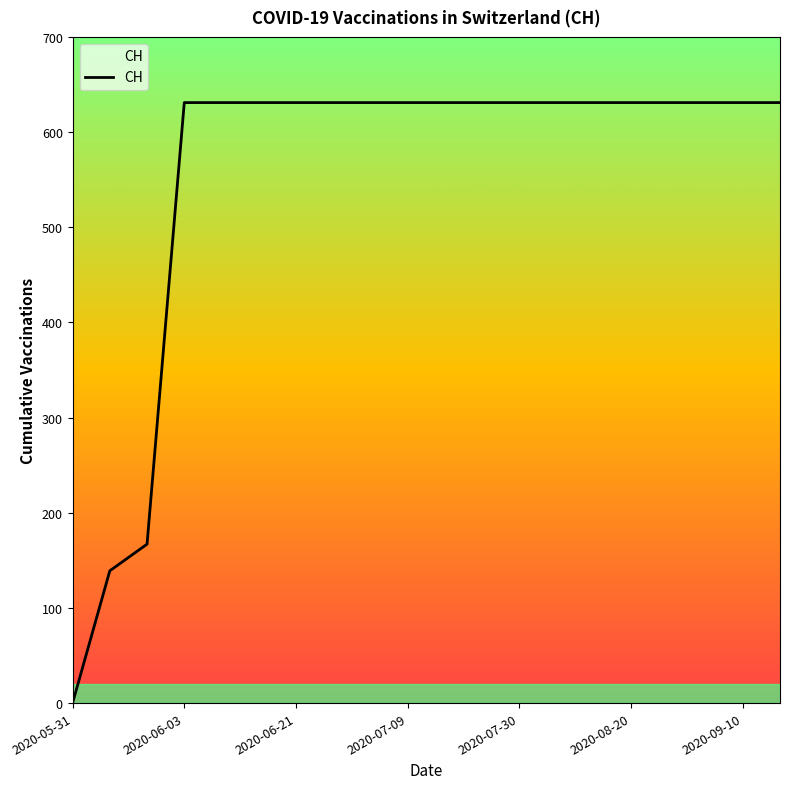

Count the number of data series in this chart.

1